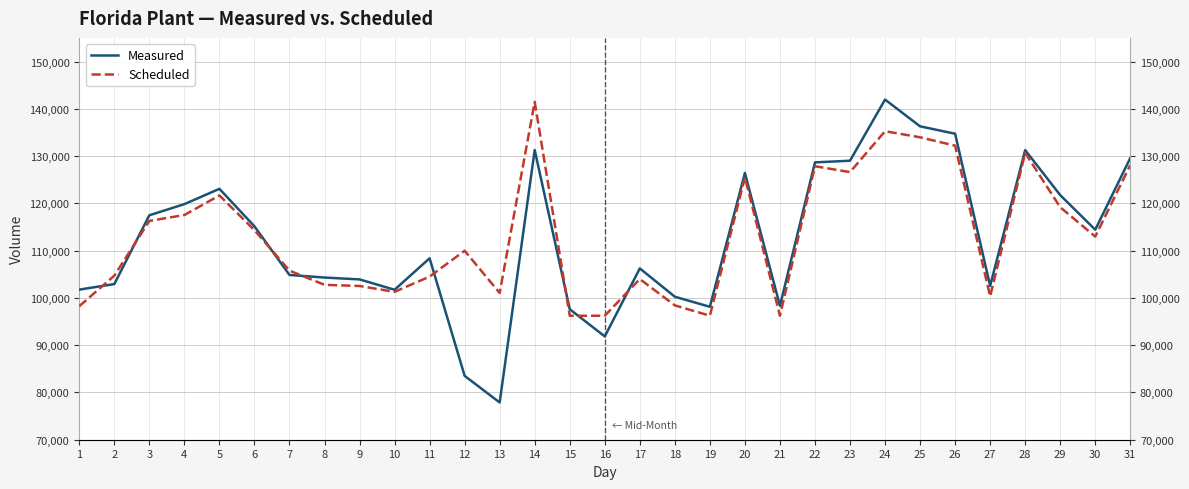

How many times do Scheduled and Measured cross each other?

8